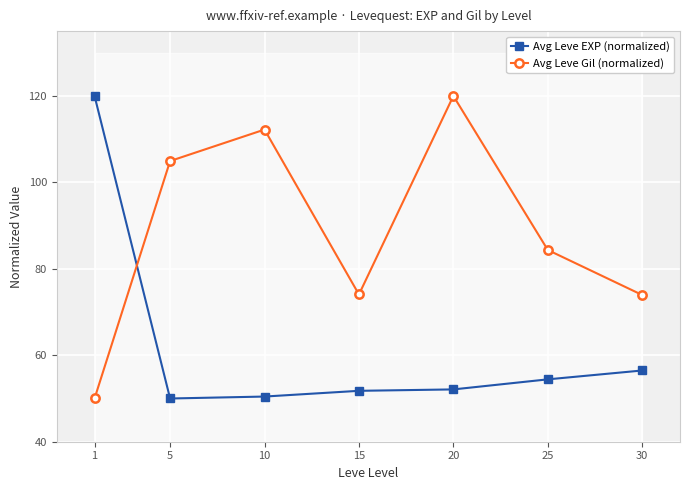

What are all the series names shown in the legend?

Avg Leve EXP (normalized), Avg Leve Gil (normalized)